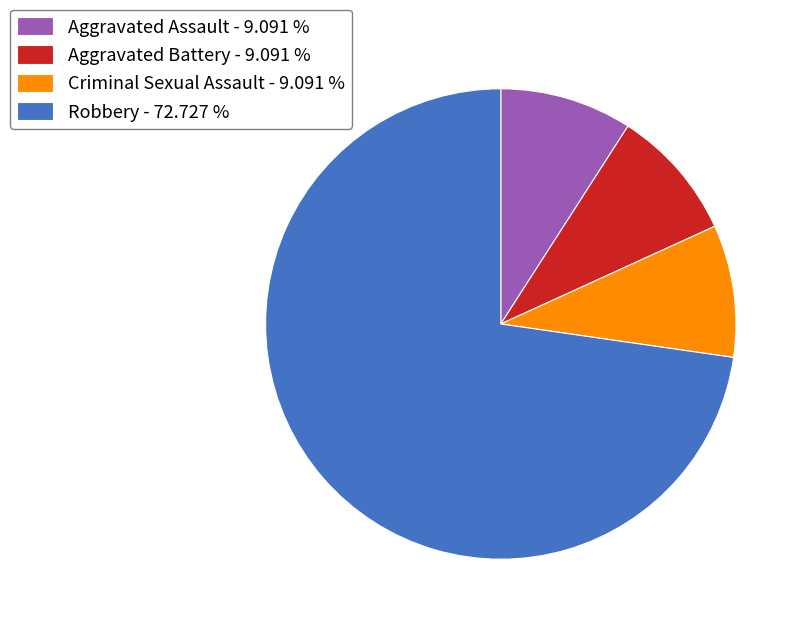

Is there any slice that represents more than half of the pie?

Yes